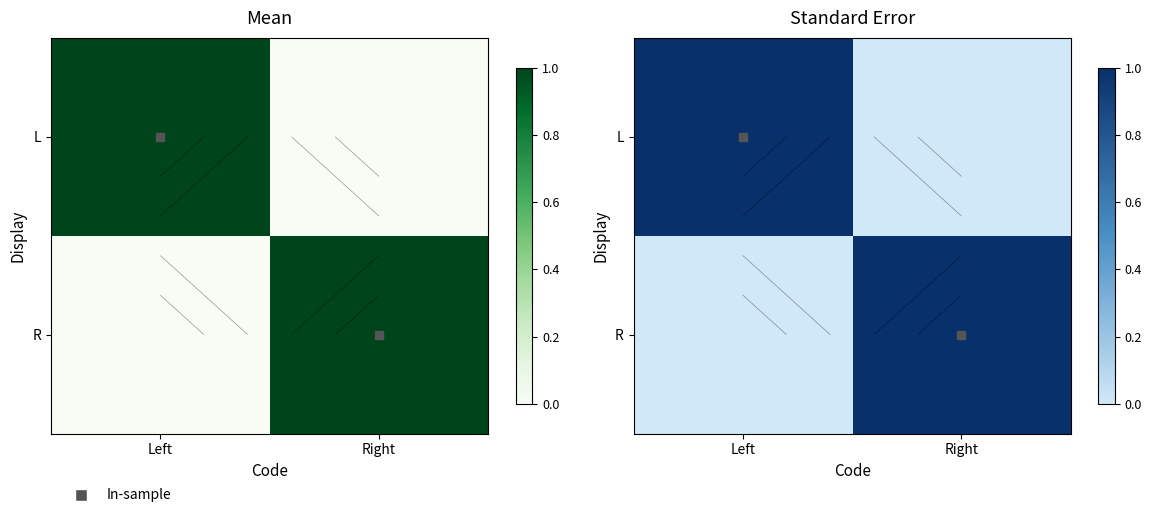

What is the spread (max minus min) of values at Right?

1